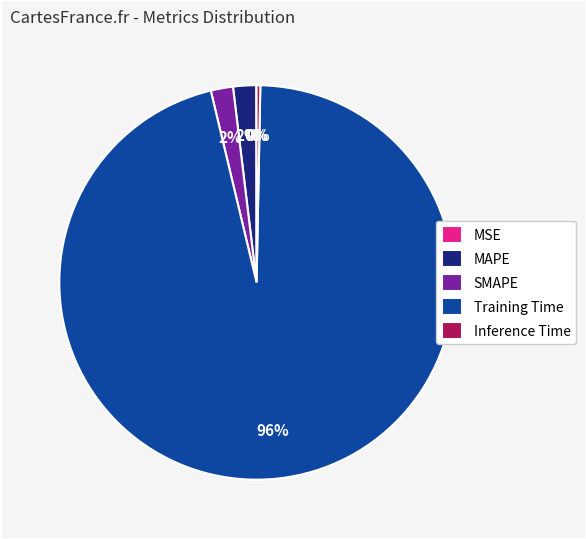

Which slice is the largest?

Training Time